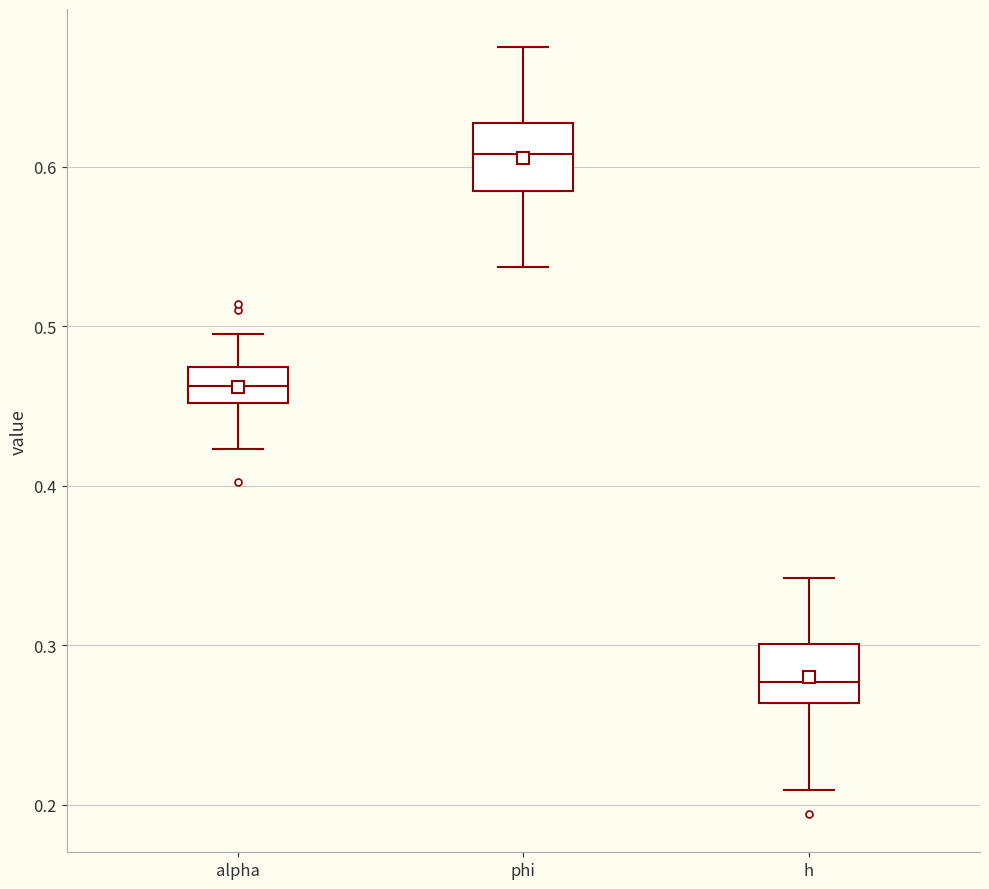

Reading left to right, transcribe this box plot: for each box, give where its median line is, the range the box spans, and where its two whiskers end, as read against the y-axis. The values are not printed on the chart, so give them approximately, as read against the axis.

alpha: median 0.46, box 0.45 to 0.47, whiskers 0.42 to 0.50
phi: median 0.61, box 0.58 to 0.63, whiskers 0.54 to 0.67
h: median 0.28, box 0.26 to 0.30, whiskers 0.21 to 0.34